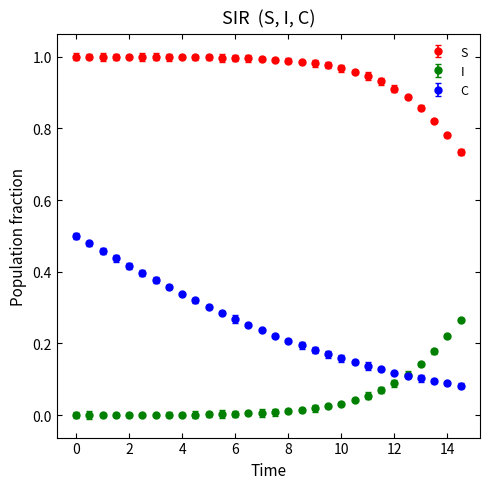

Which series has the largest range (max minus min)?

C